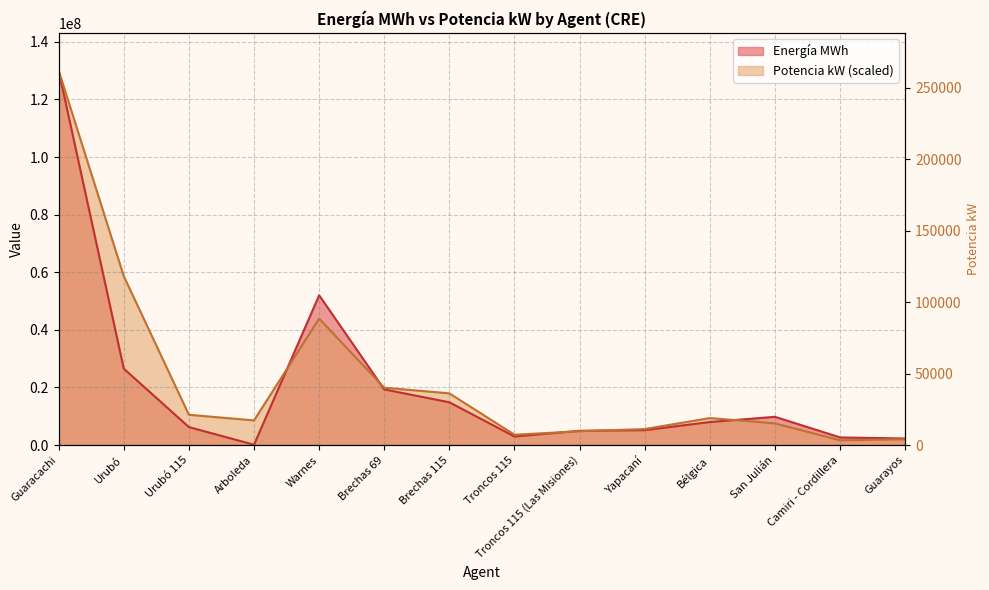

How many times do Potencia kW and Energía MWh cross each other?

5